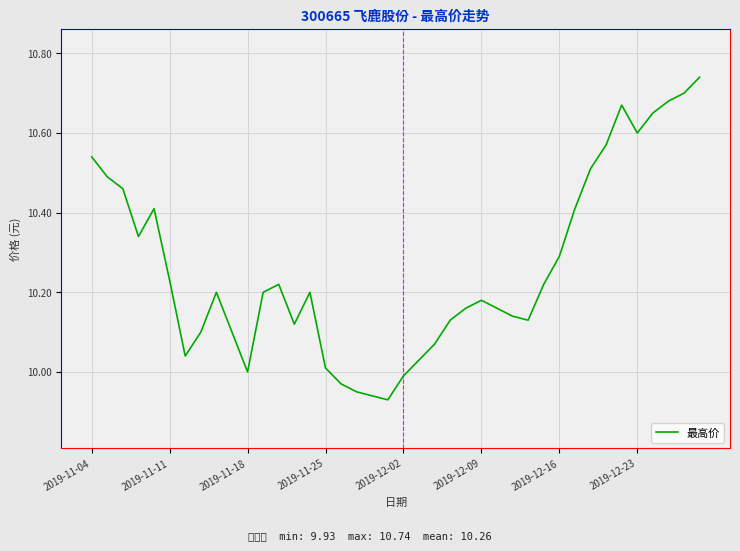

What is the difference between the maximum and minimum values?

0.8